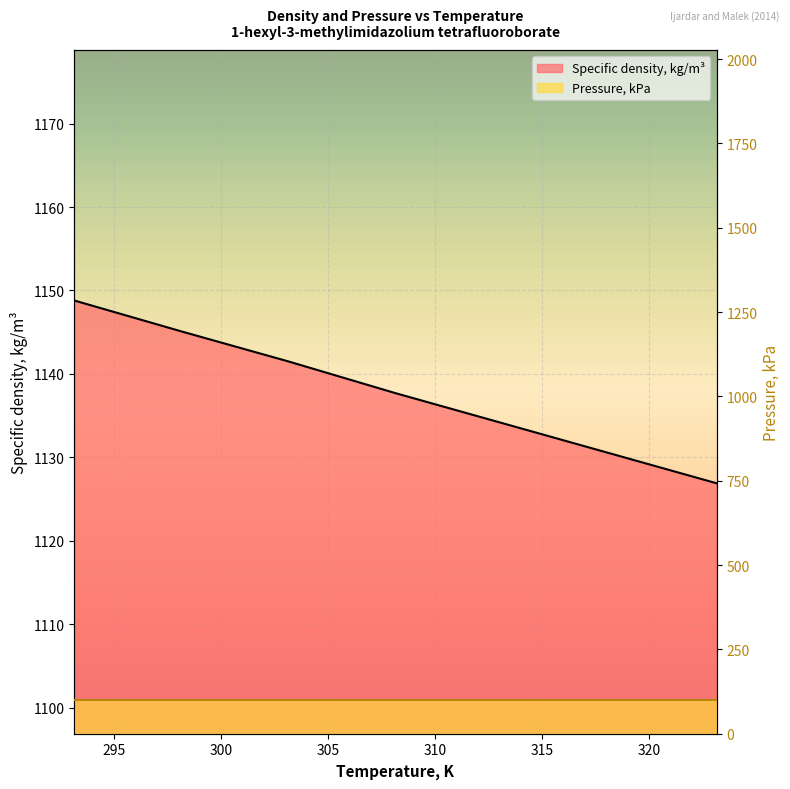

How many categories are shown in the chart?

7